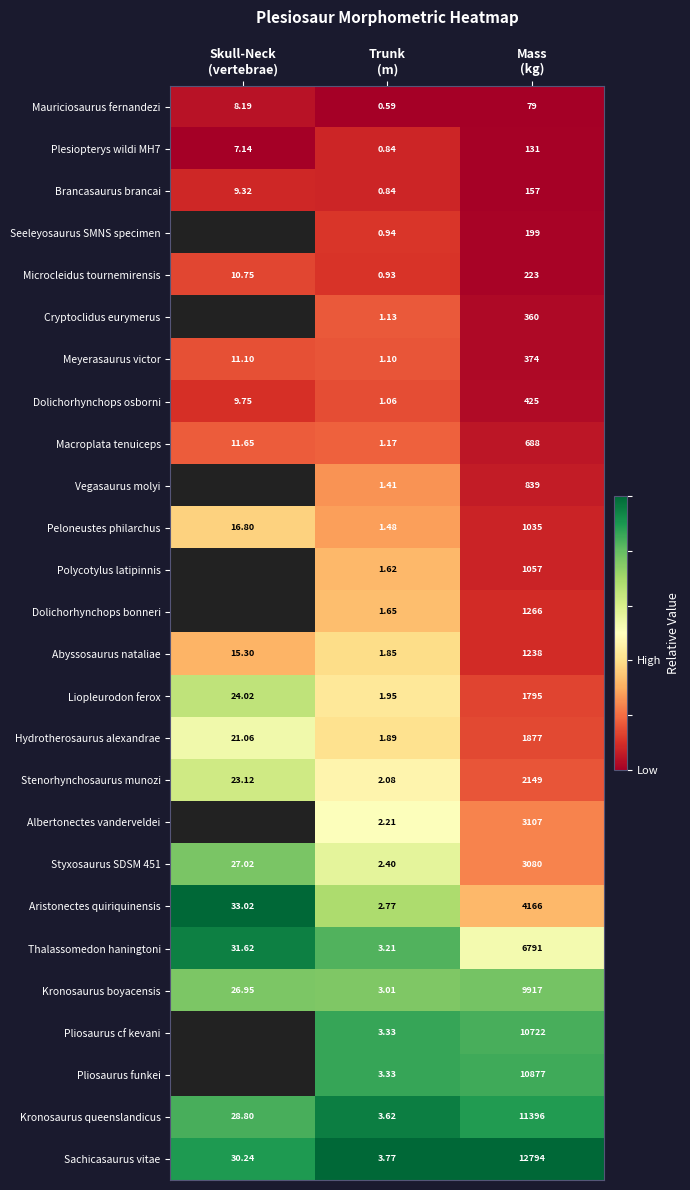

How many categories are shown in the chart?

3